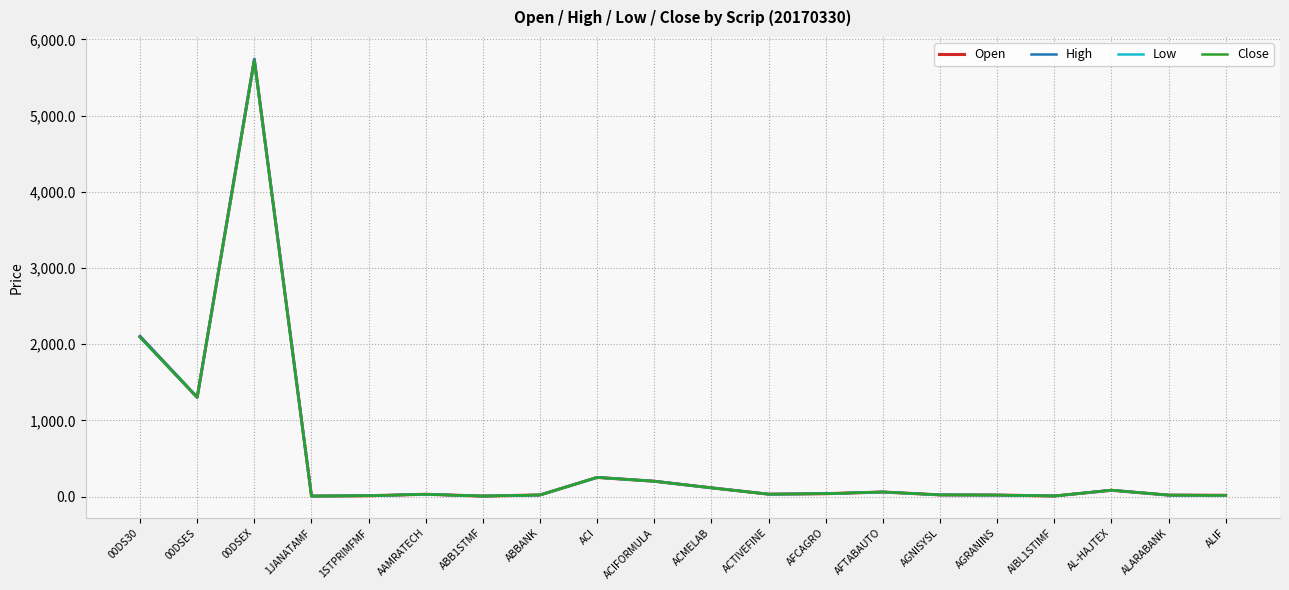

True or false: High and Open cross at least once.

False